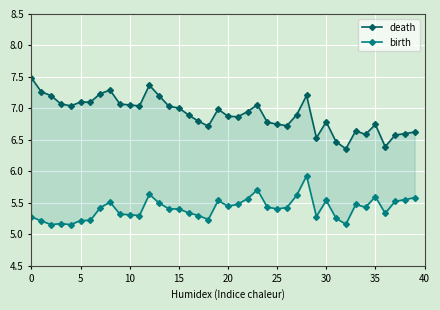

True or false: birth has more than 2 interior local peaks.

True